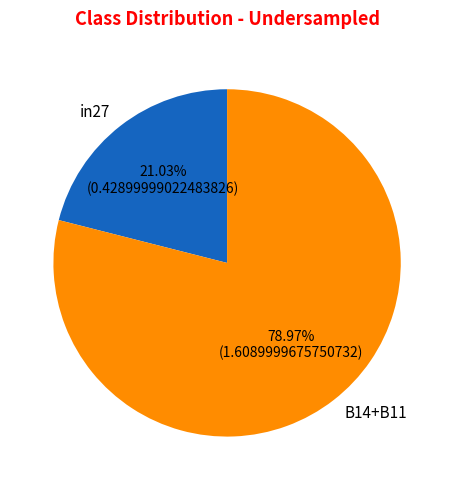

What is the largest slice in the pie chart?

B14+B11